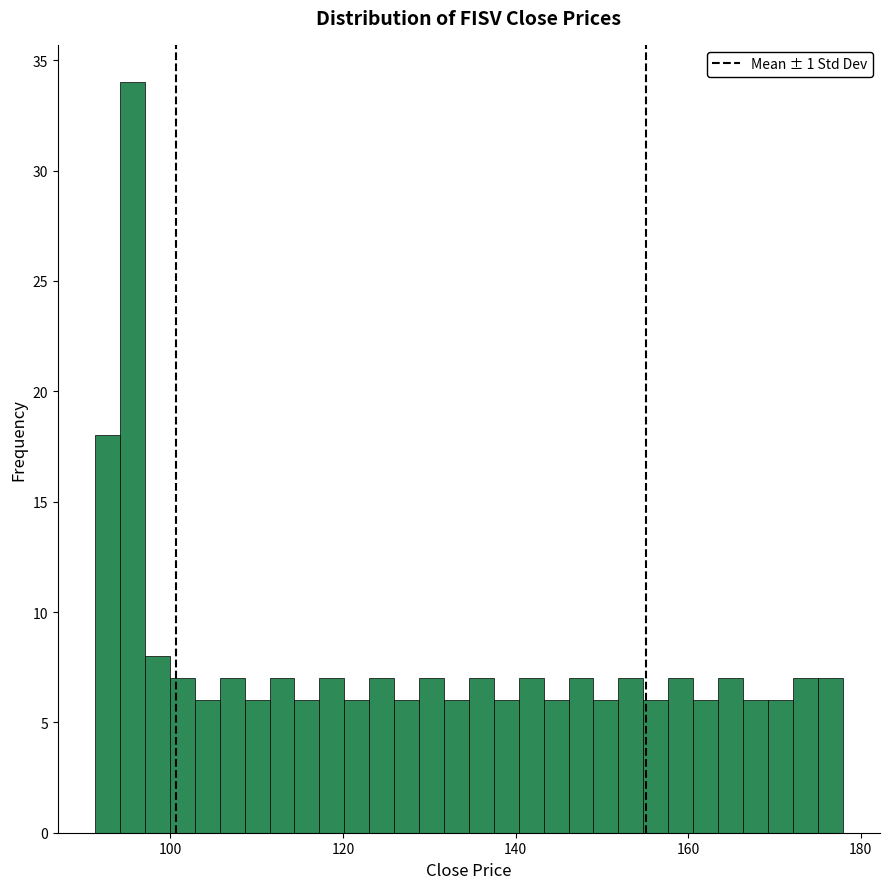

Around what value on the x-axis is the tallest bar? Give the approximate position of its centre, as read against the axis.

96